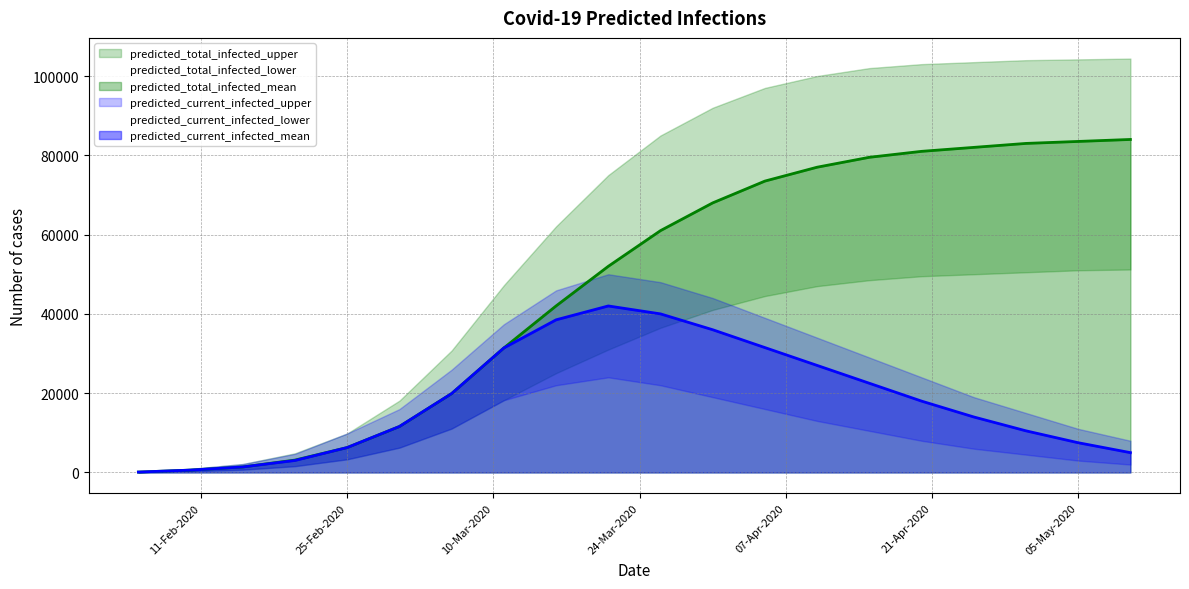

Where does the predicted_current_infected_mean series first go above 18000?

6